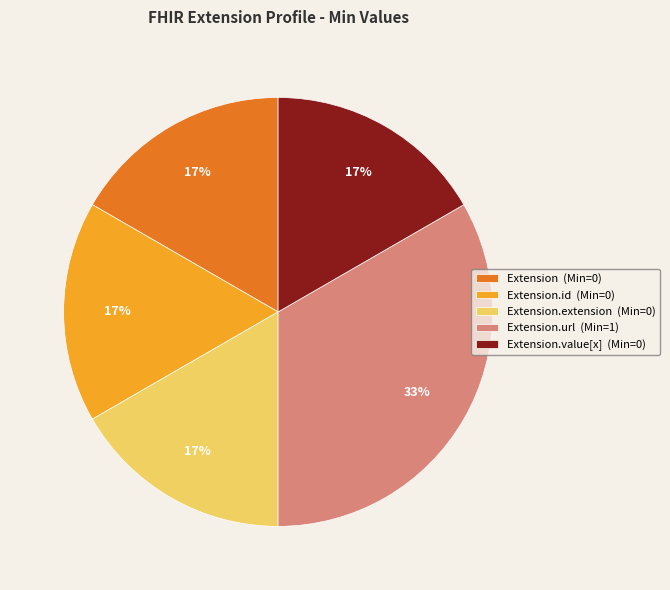

Which slice is the largest?

Extension.url (Min=1)